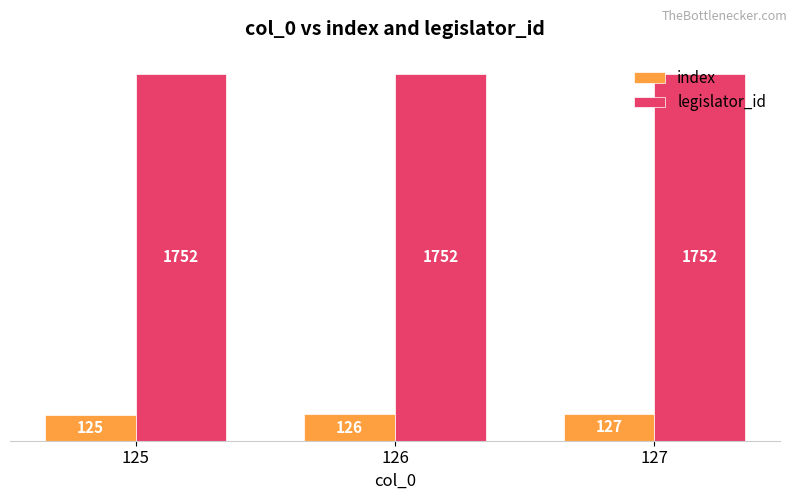

Which series has the largest range (max minus min)?

index